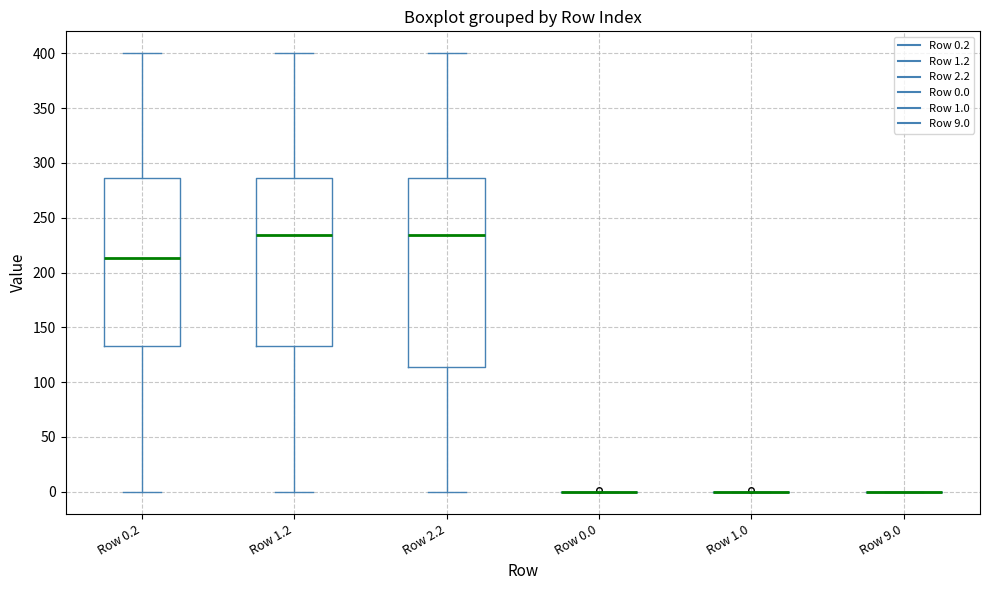

Reading left to right, read every box against the y-axis: the position of its median line, the range the box covers, and the ends of its whiskers. The values are not printed on the chart, so give them approximately, as read against the axis.

Row 0.2: median 215, box 135 to 285, whiskers 0 to 400
Row 1.2: median 235, box 135 to 285, whiskers 0 to 400
Row 2.2: median 235, box 115 to 285, whiskers 0 to 400
Row 0.0: box collapsed to a line at 0, whiskers 0 to 0
Row 1.0: box collapsed to a line at 0, whiskers 0 to 0
Row 9.0: box collapsed to a line at 0, whiskers 0 to 0